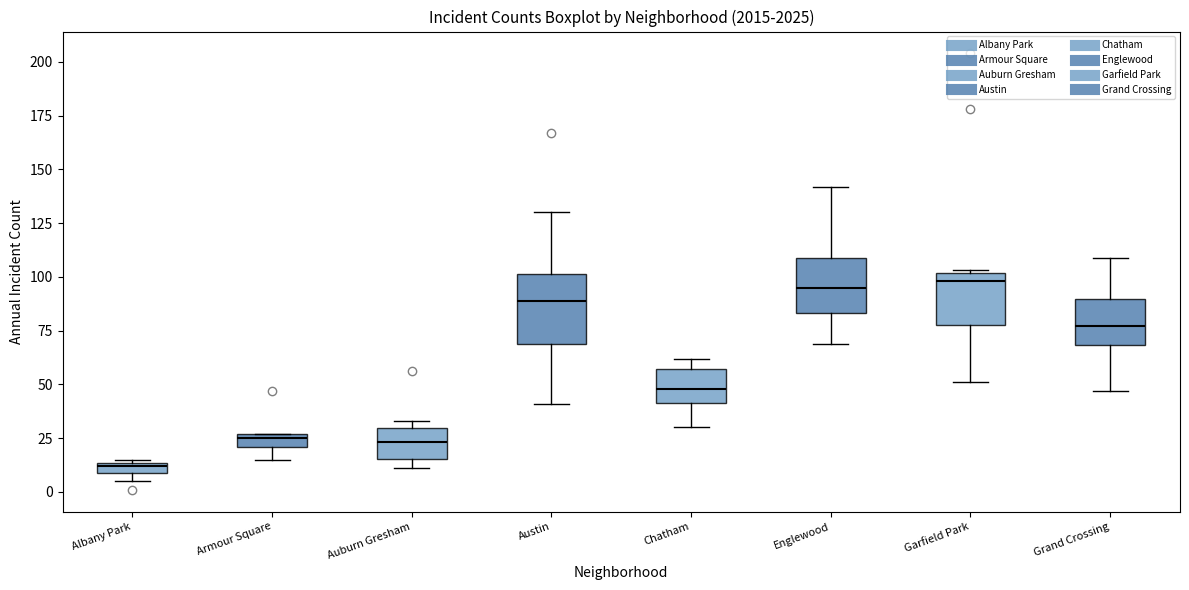

Which box has the lowest median line?

Albany Park